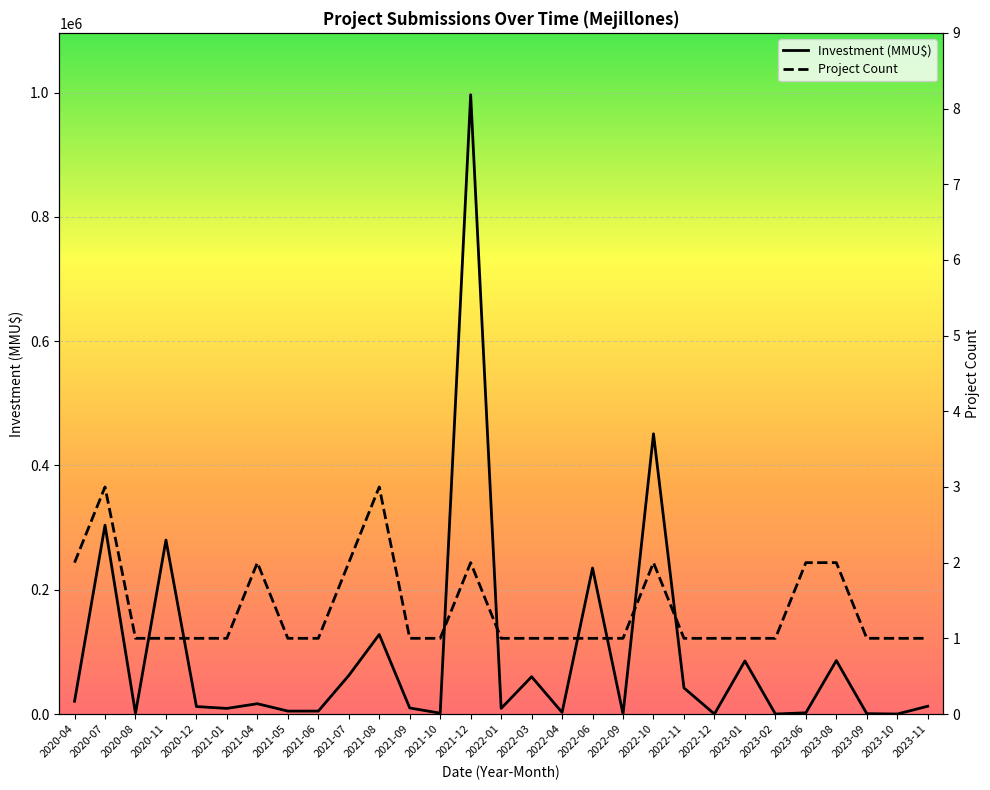

Which series has the largest range (max minus min)?

Investment (MMU$)